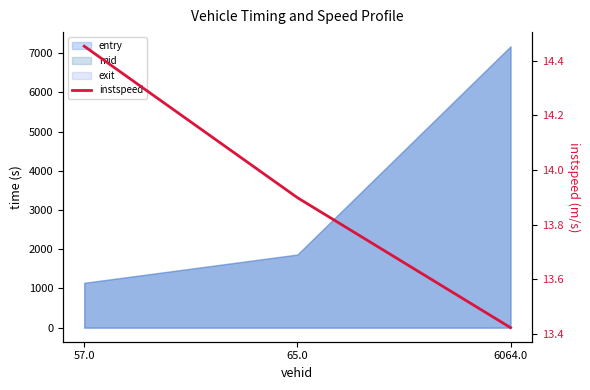

What is the label of the 3rd point from the right?

57.0